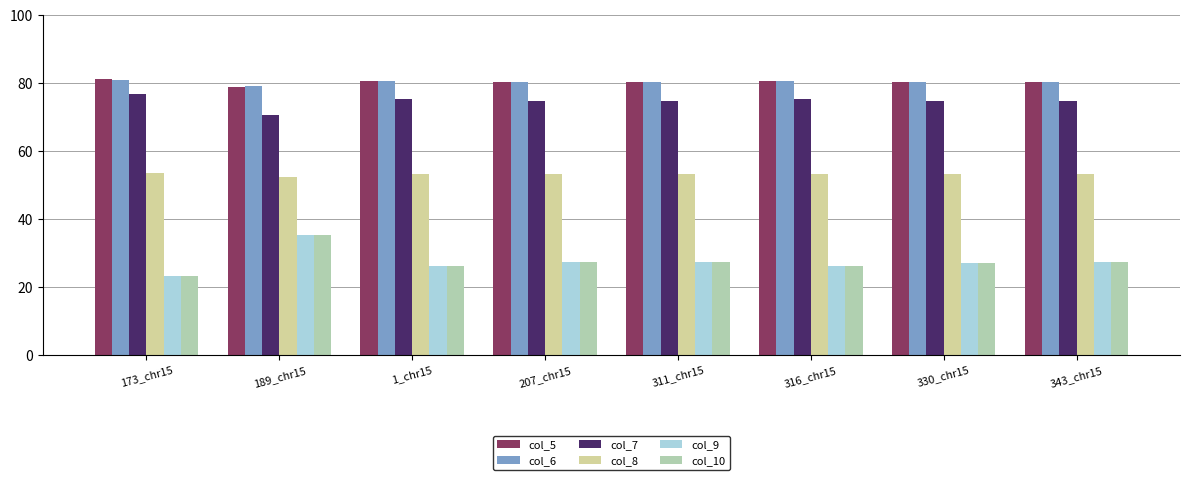

How many series are shown in this chart?

6